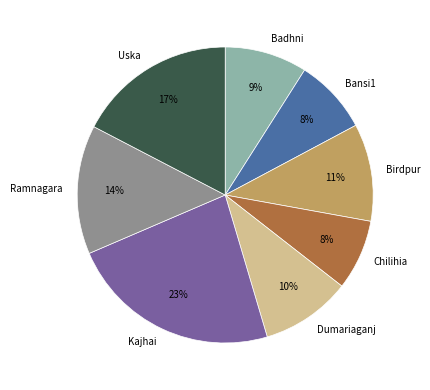

Does Kajhai represent more than half of the total?

No